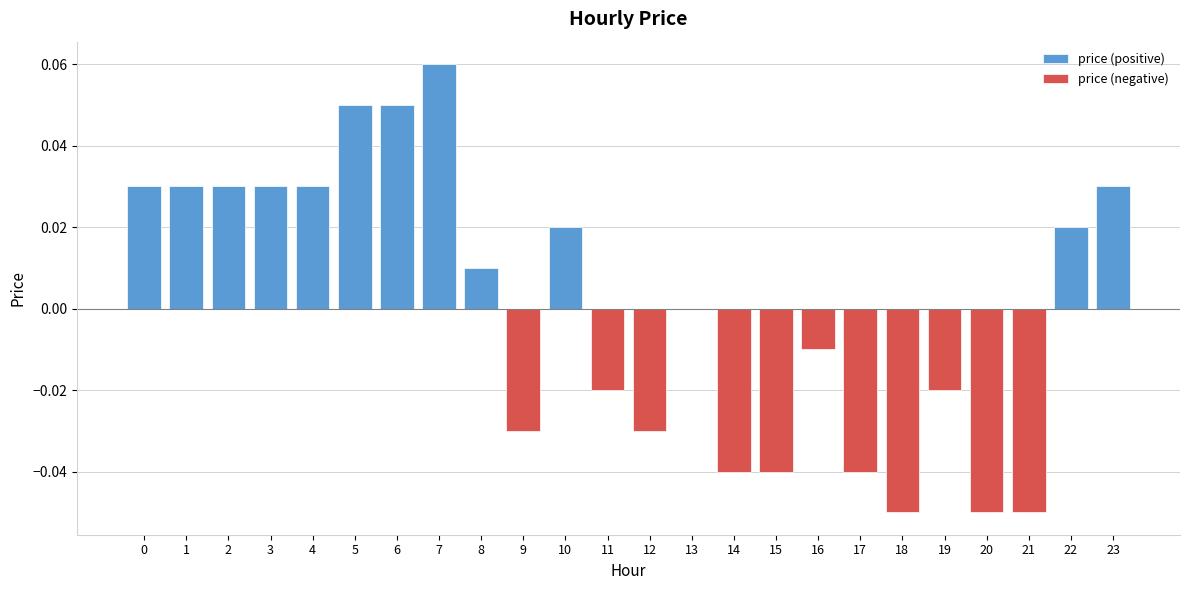

Reading left to right, extract all data points from this chart.

0.0	0.0	0.0	0.0	0.0	0.1	0.1	0.1	0.0	-0.0	0.0	-0.0	-0.0	0.0	-0.0	-0.0	-0.0	-0.0	-0.1	-0.0	-0.1	-0.1	0.0	0.0